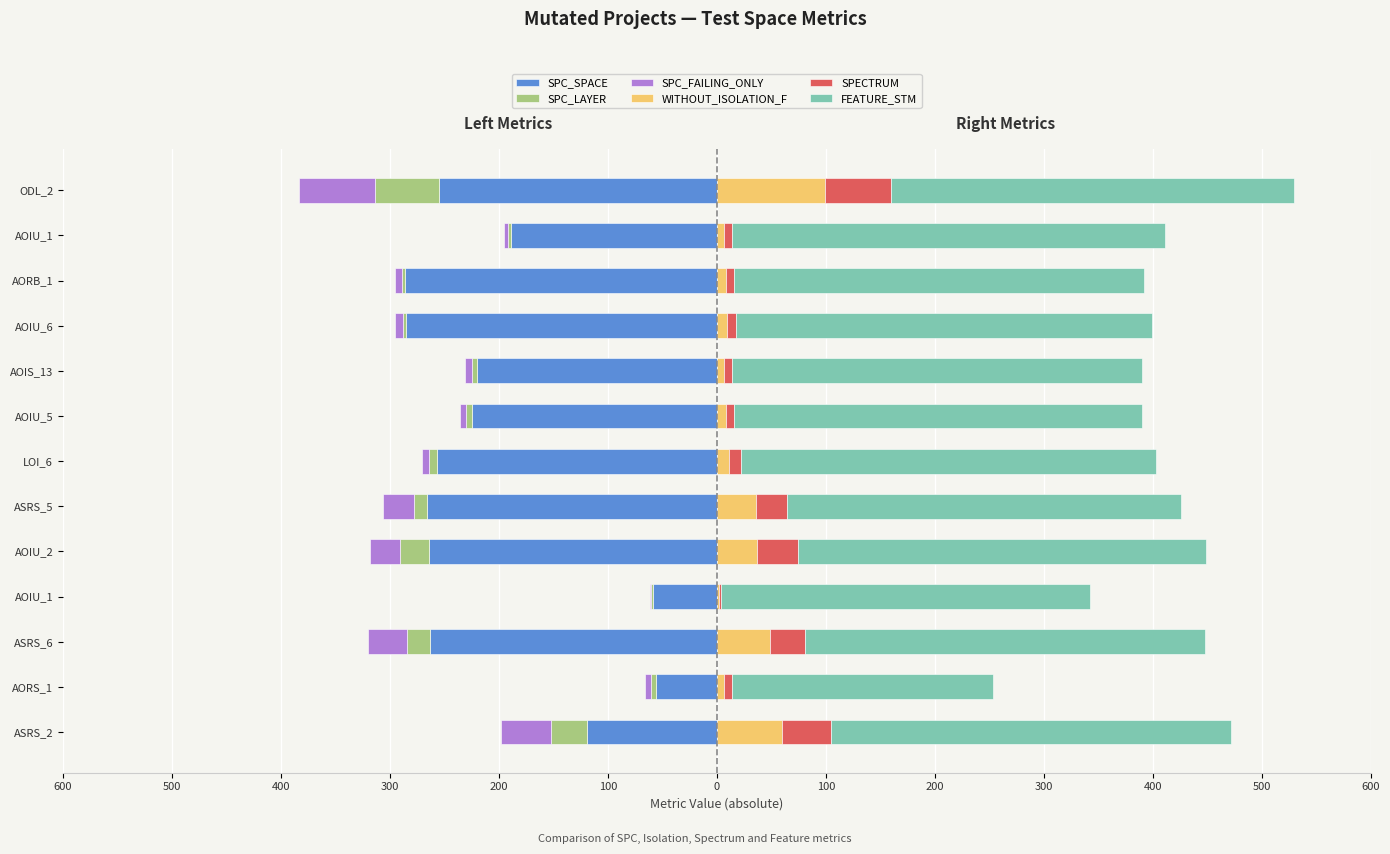

What is the minimum value for WITHOUT_ISOLATION_F?

2